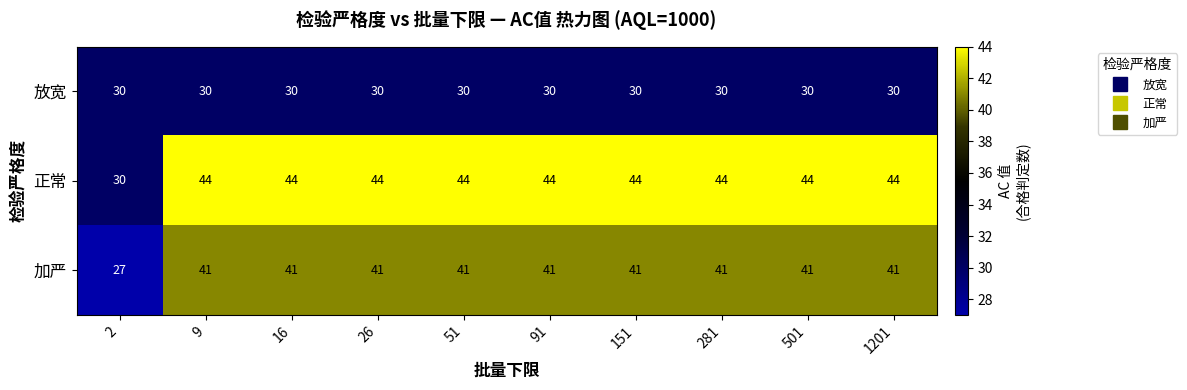

What is the spread (max minus min) of values at 151?

14